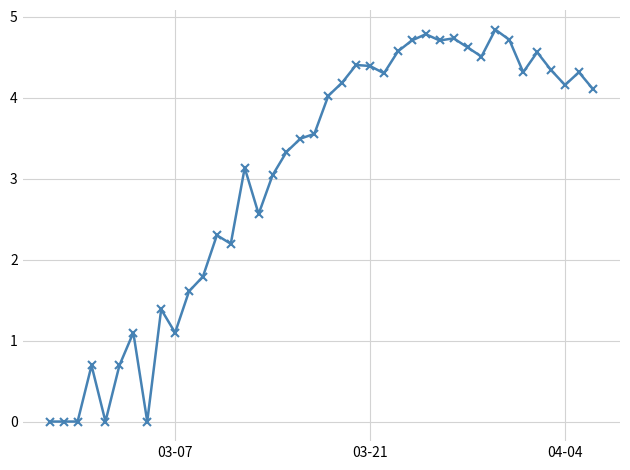

What is the difference between the maximum and second lowest values?

4.8